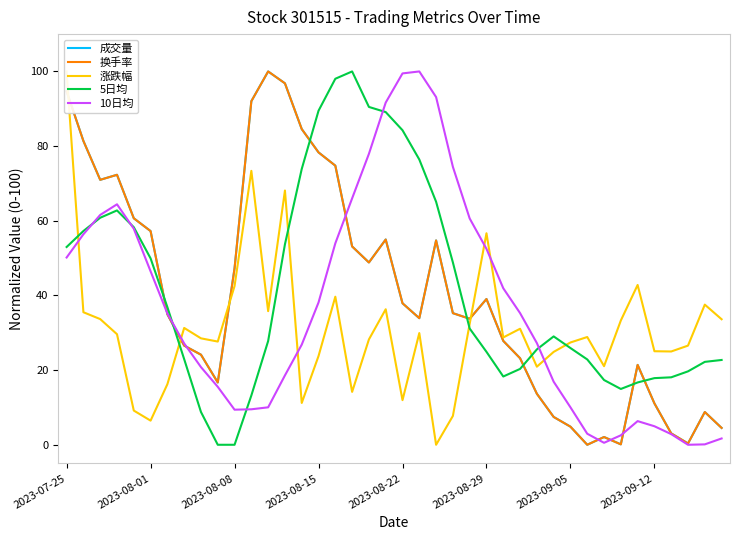

Where does the 10日均 series first go above 35?

2023-07-25